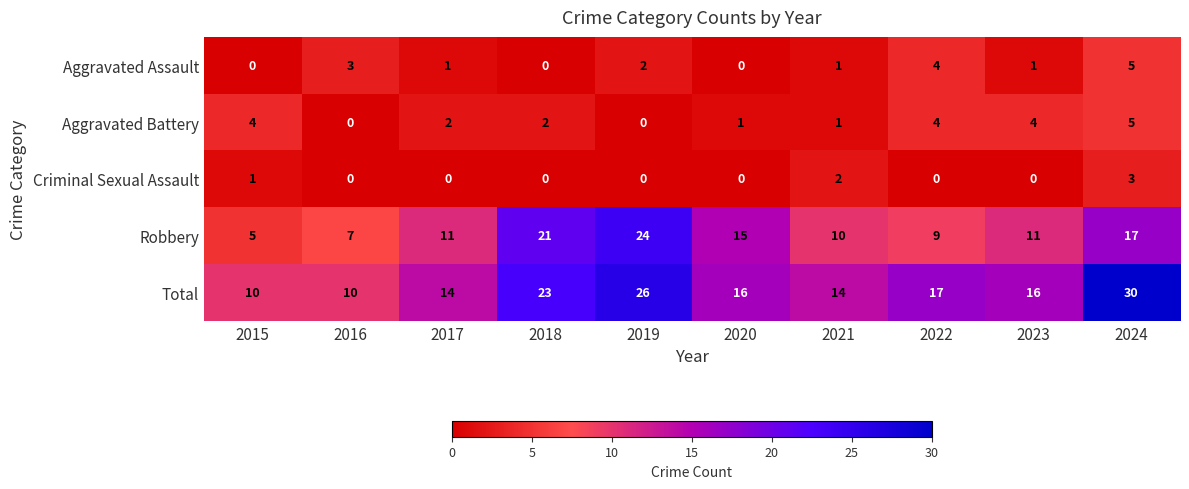

Where does the Total series first go above 16?

2018